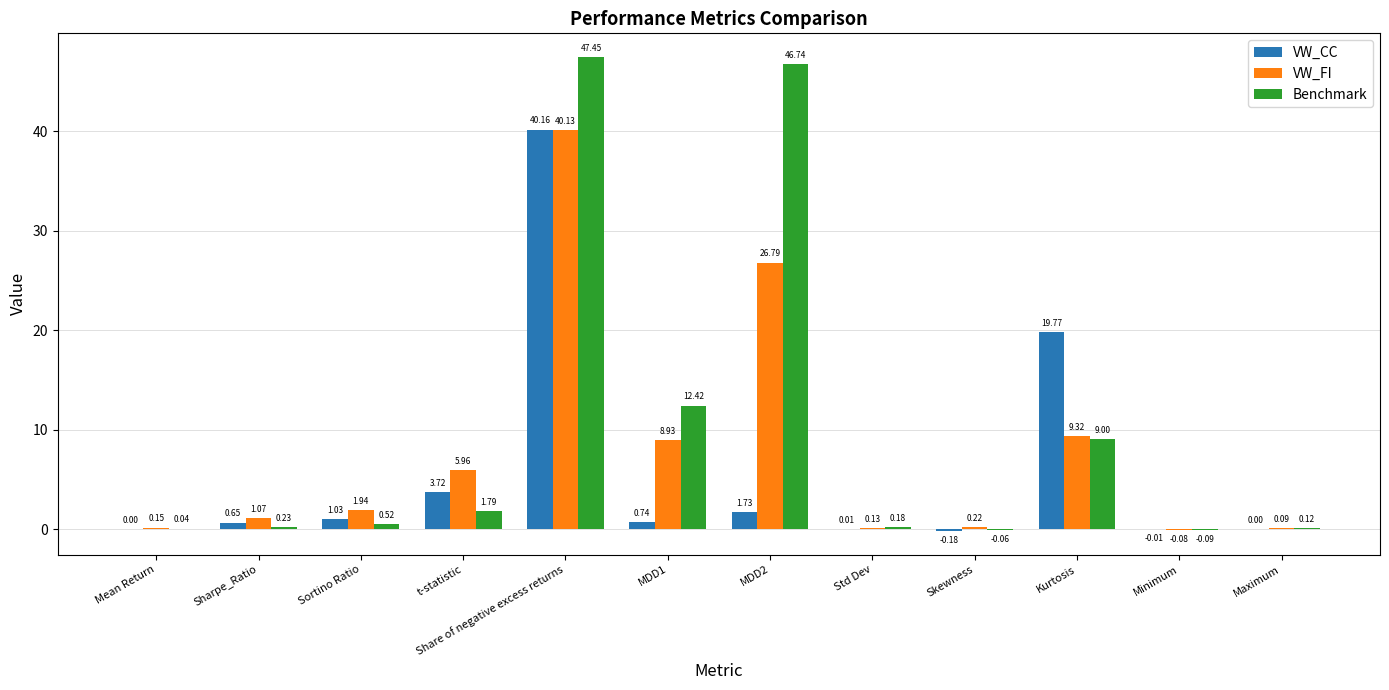

Is it true that VW_CC equals 35.3 at Kurtosis?

False